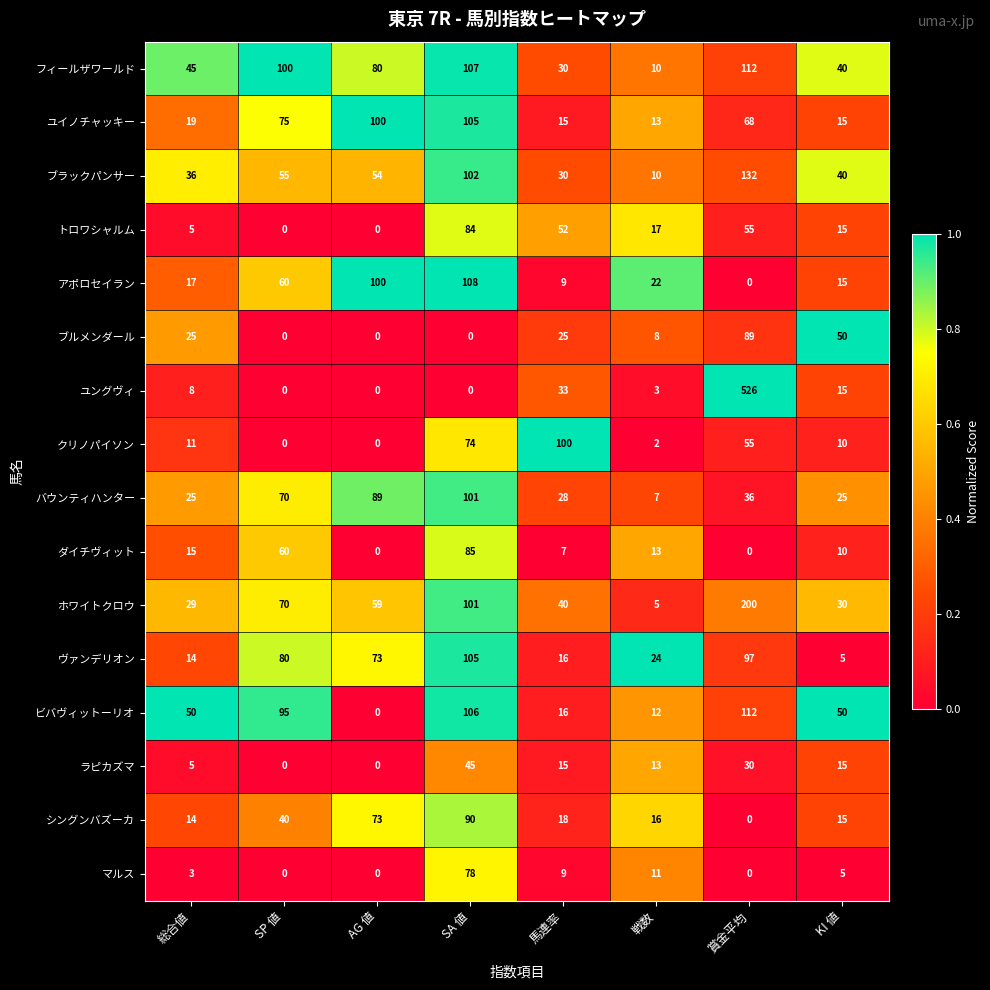

At which category is the sum across all series the highest?

賞金平均